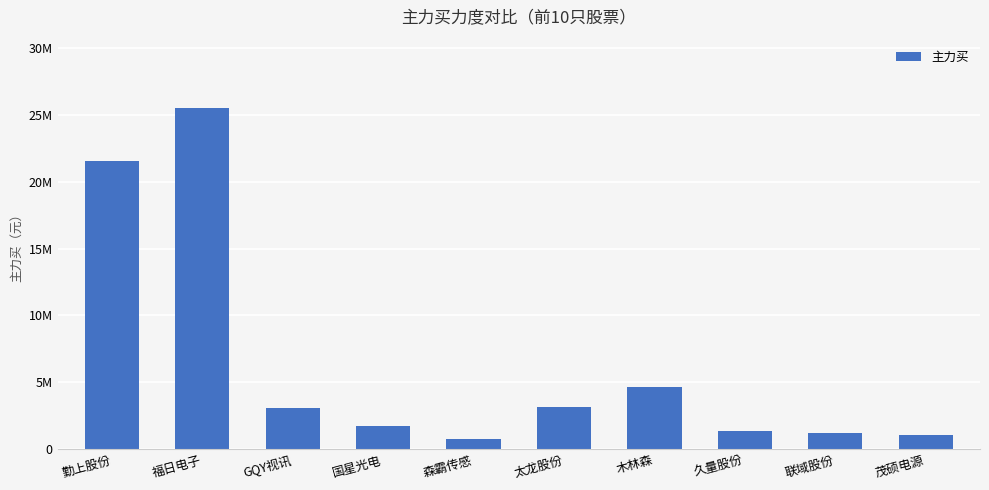

Are the bars horizontal?

No